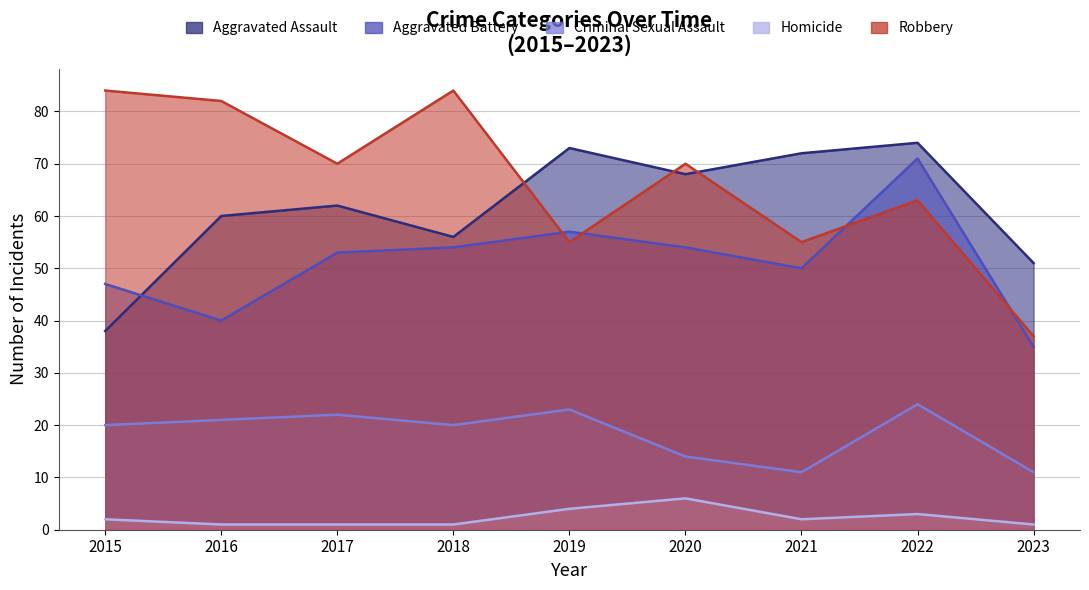

At which category is the sum across all series the highest?

2022